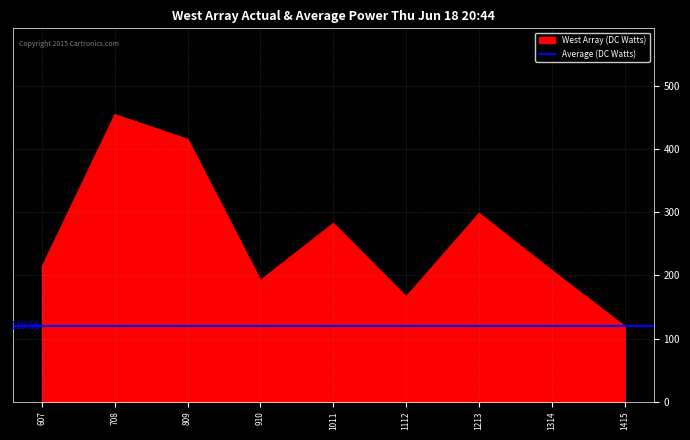

Approximately how many times larger is the value at 1314 compared to 1112?

1.2